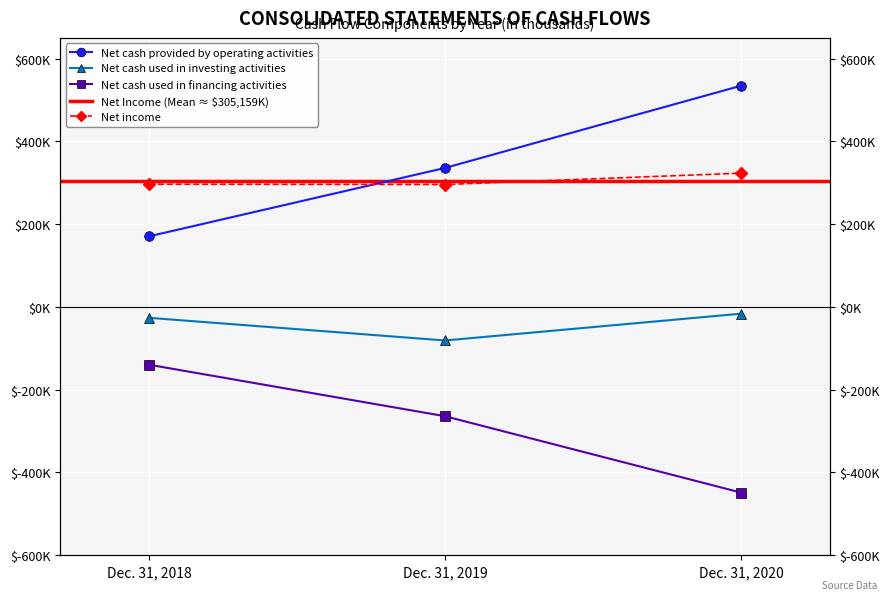

Which has a higher value, Dec. 31, 2018 or Dec. 31, 2019?

Dec. 31, 2019